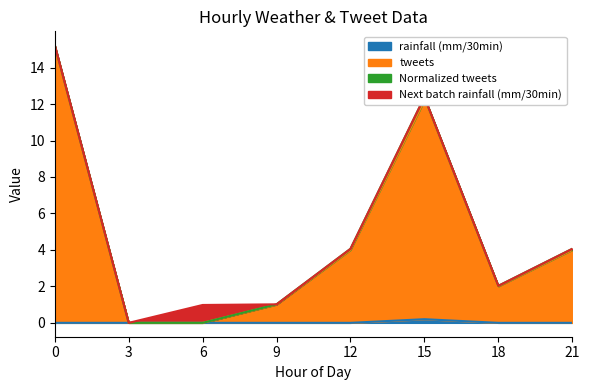

What is the difference between the tweets values at 9 and 18?

1.0